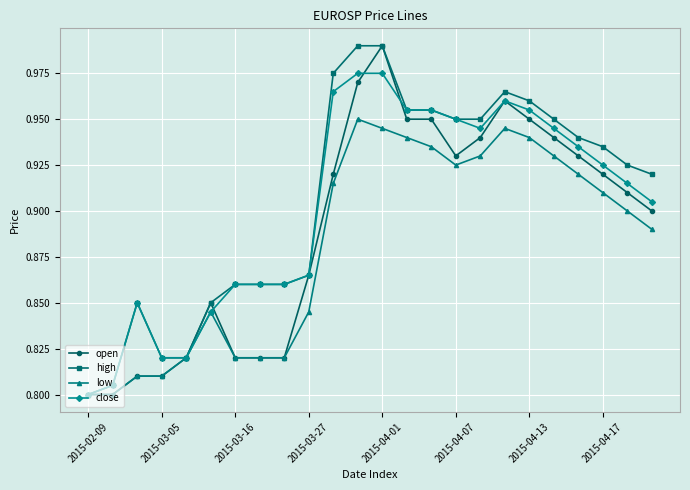

List the series in order of their overall mean, highest first.

high, close, open, low